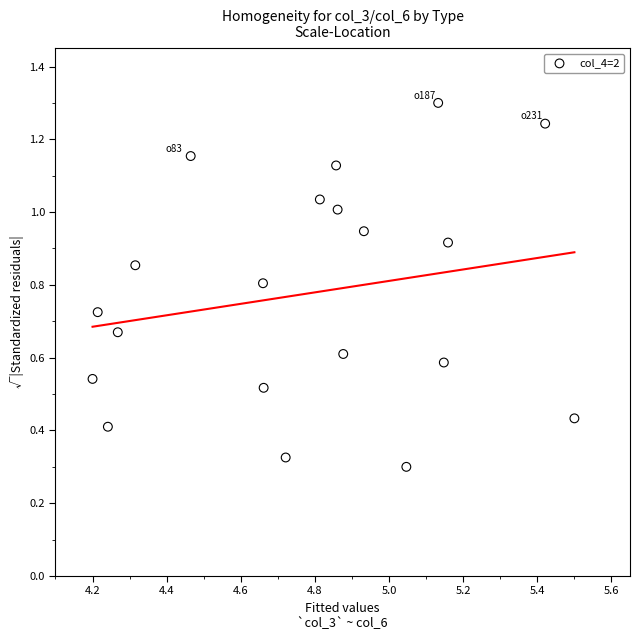

What is the range of X values (max minus min)?

1.3